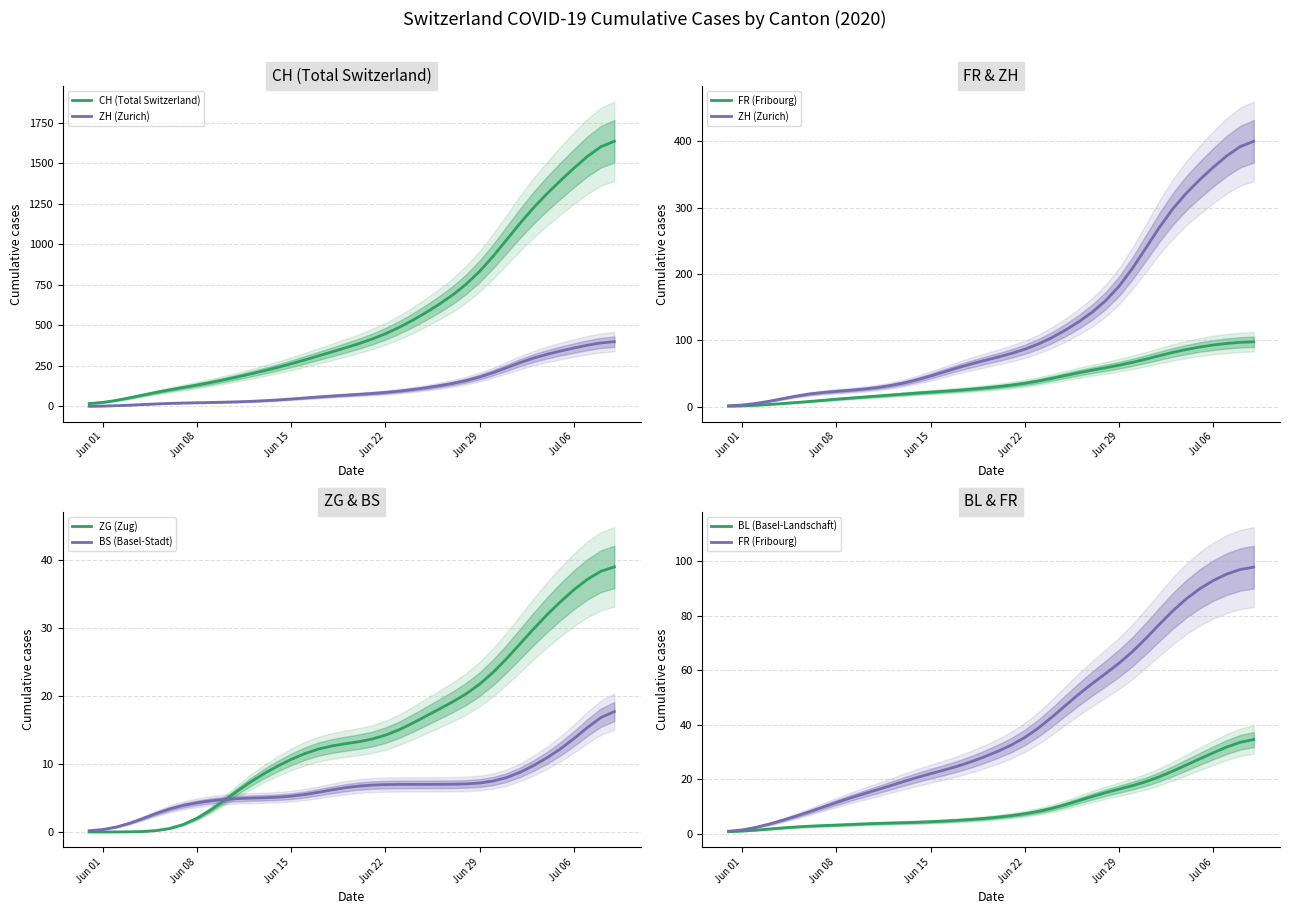

What is the highest value of the ZG (Zug) series?

39.0